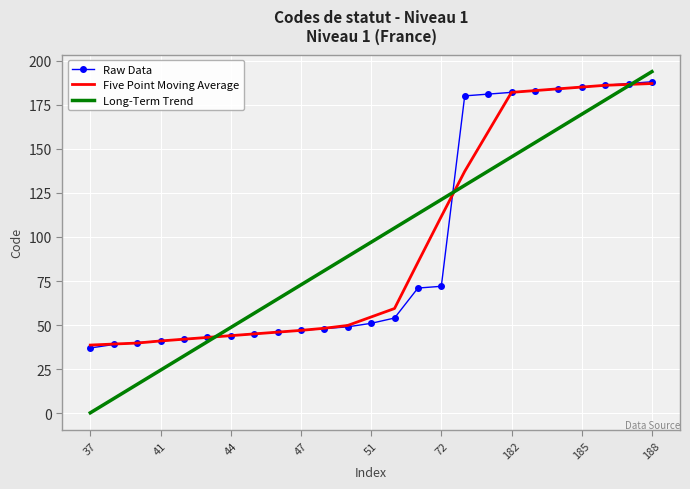

What is the highest value of the Raw Data series?

188.0